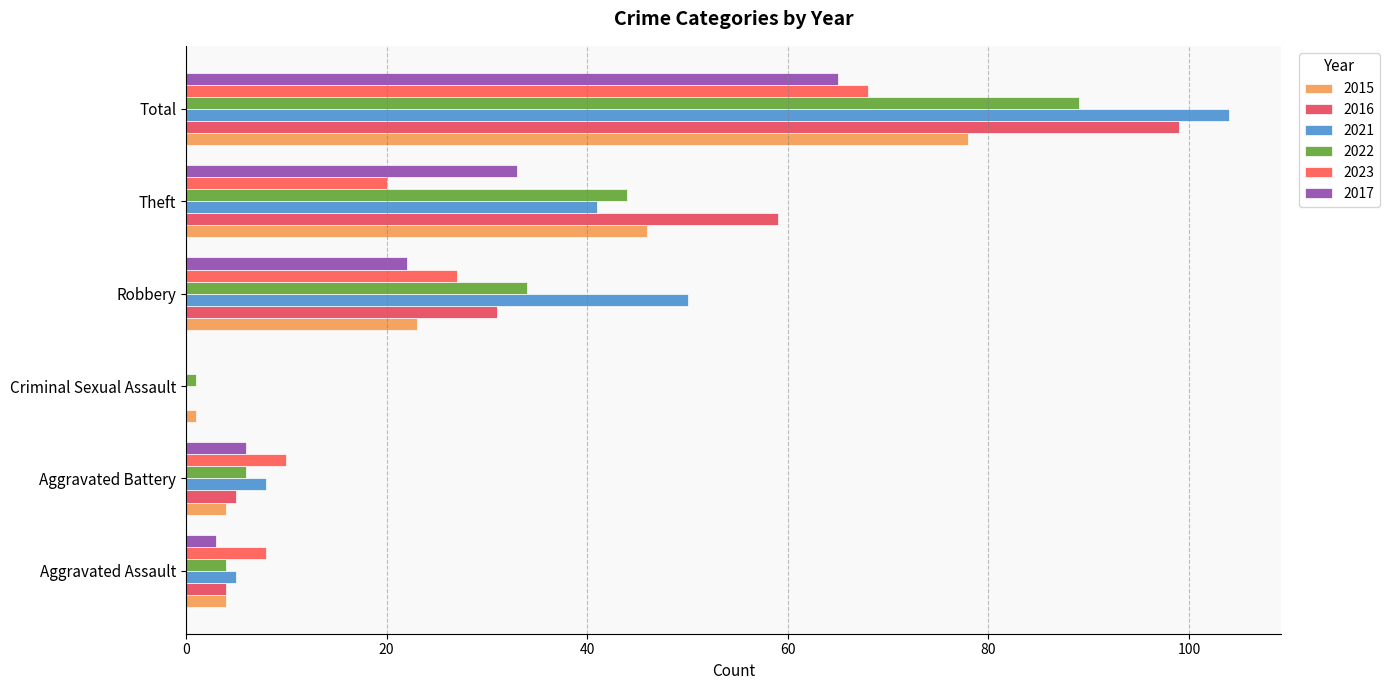

True or false: 2022 has a value of 0 at Criminal Sexual Assault.

False